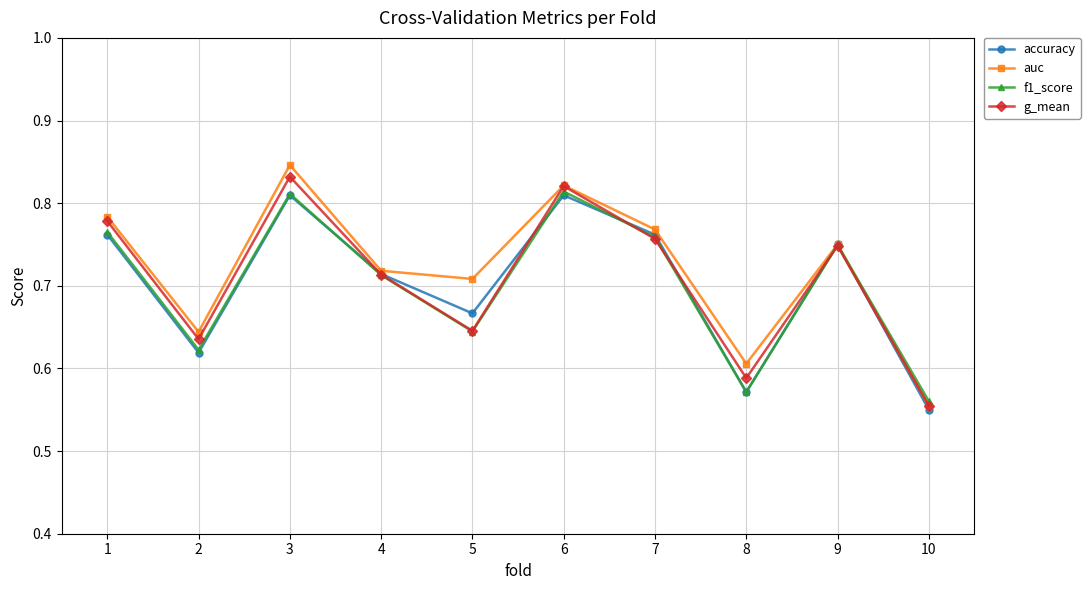

Where is the first local maximum for f1_score?

3